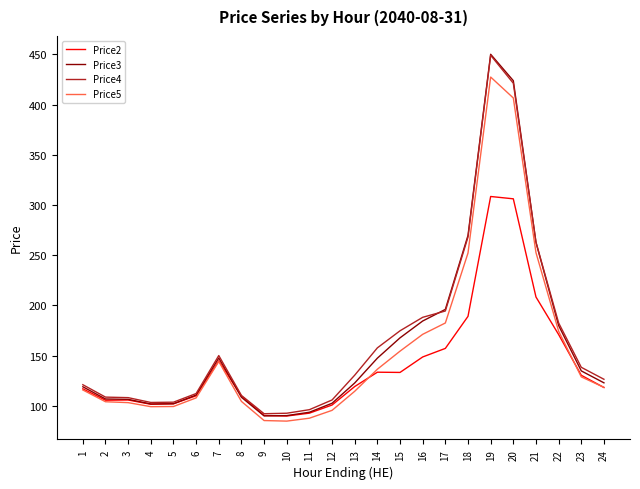

How many values in the Price3 series are below 122?

11